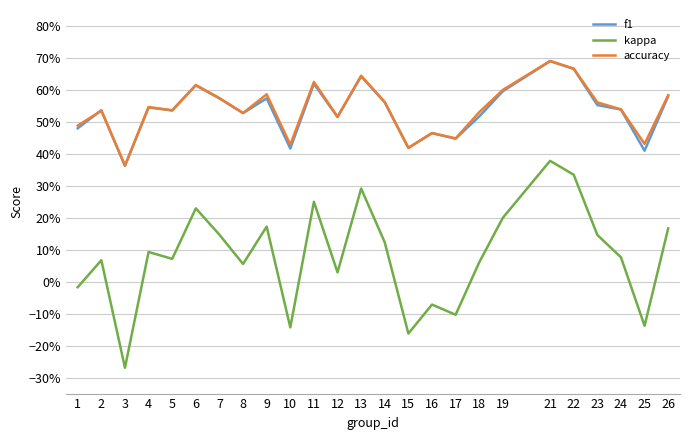

Reading left to right, list all the values displayed in this chart.

f1: 0.5	0.5	0.4	0.5	0.5	0.6	0.6	0.5	0.6	0.4	0.6	0.5	0.6	0.6	0.4	0.5	0.4	0.5	0.6	0.7	0.7	0.6	0.5	0.4	0.6
kappa: -0.0	0.1	-0.3	0.1	0.1	0.2	0.1	0.1	0.2	-0.1	0.2	0.0	0.3	0.1	-0.2	-0.1	-0.1	0.1	0.2	0.4	0.3	0.1	0.1	-0.1	0.2
accuracy: 0.5	0.5	0.4	0.5	0.5	0.6	0.6	0.5	0.6	0.4	0.6	0.5	0.6	0.6	0.4	0.5	0.4	0.5	0.6	0.7	0.7	0.6	0.5	0.4	0.6